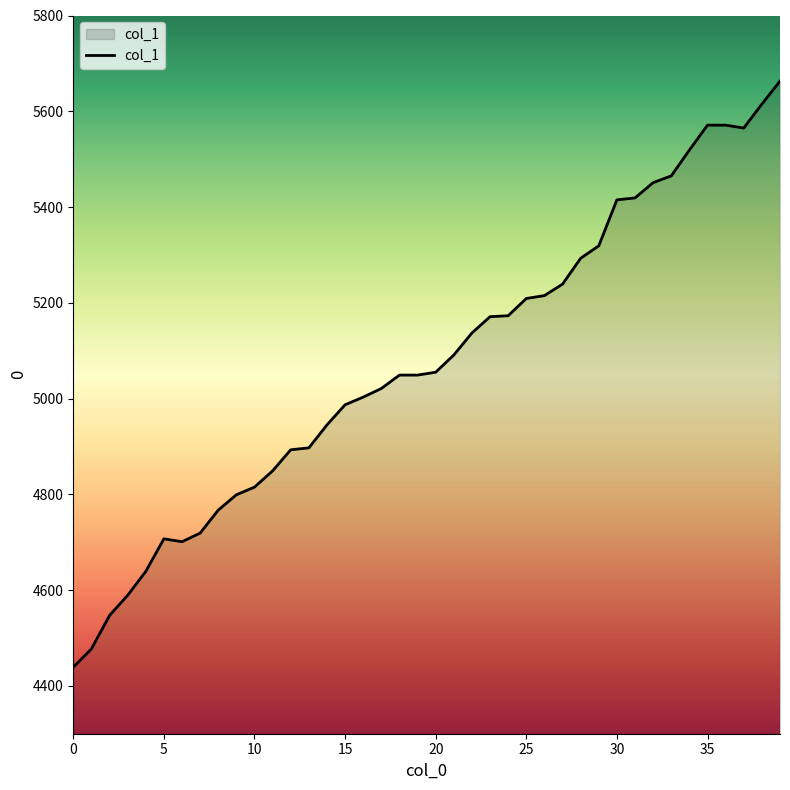

What is the smallest value displayed?

4439